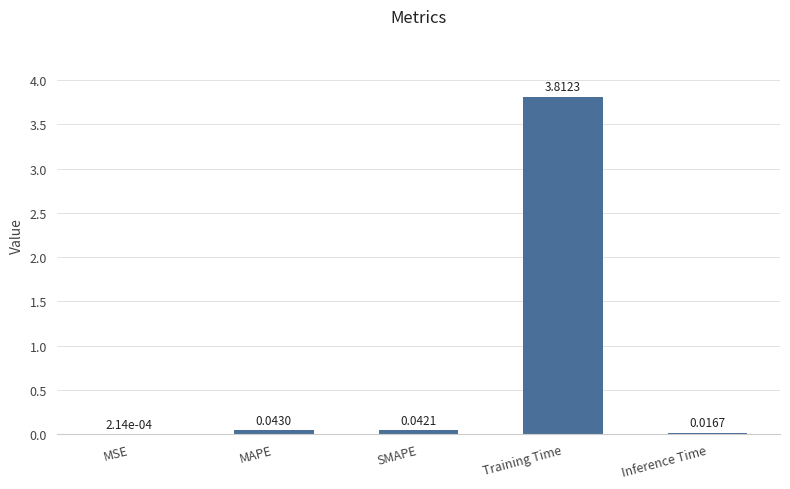

At which label is the value closest to 1?

MAPE